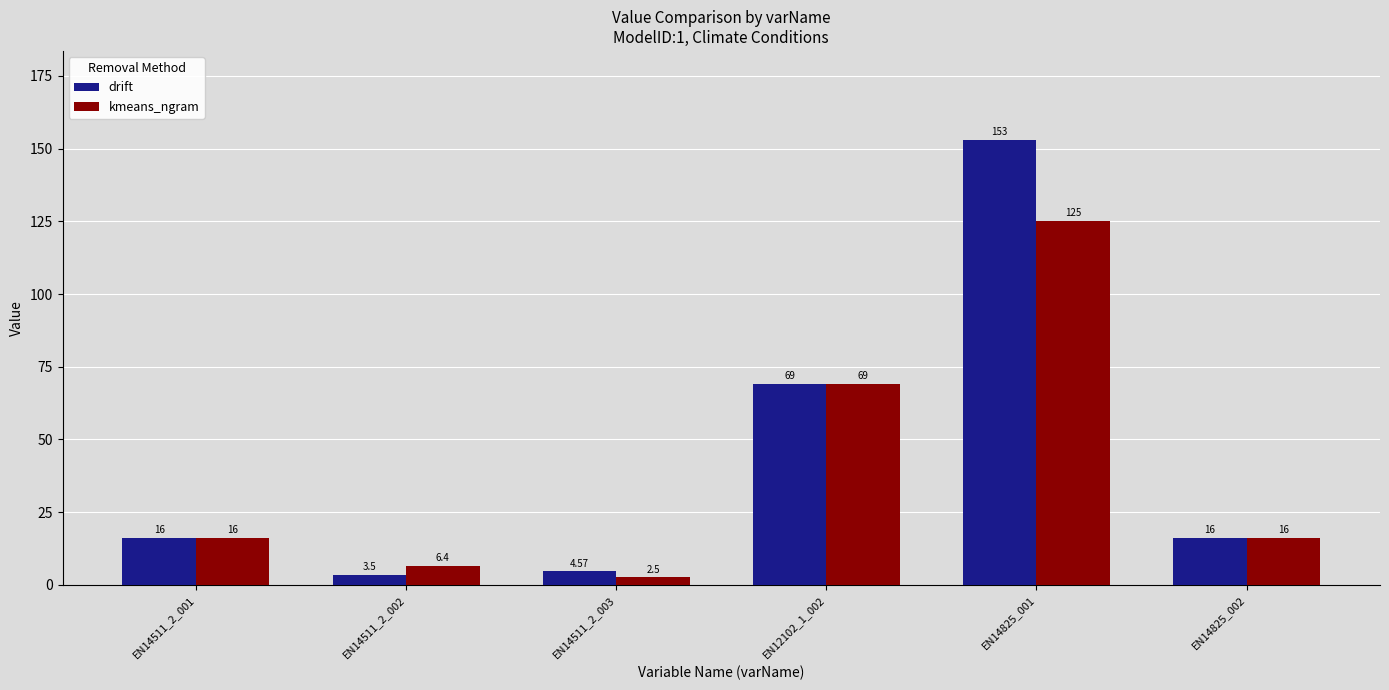

What position from the right is EN14511_2_001?

6